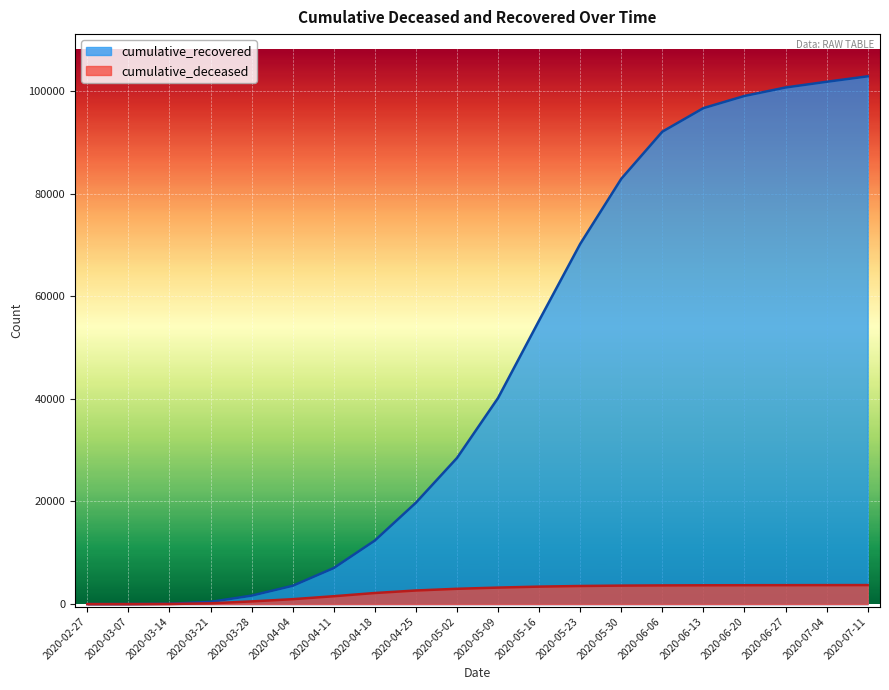

At how many categories does at least one series exceed 14281?

12